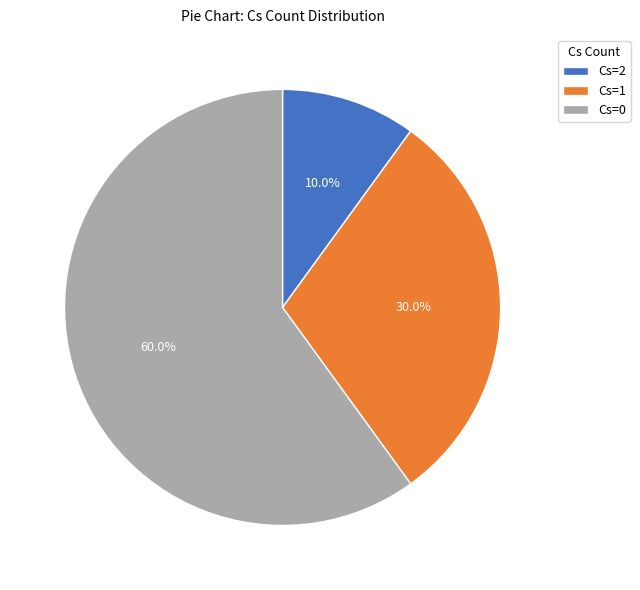

What is the total percentage of Cs=2 and Cs=0?

70.0%